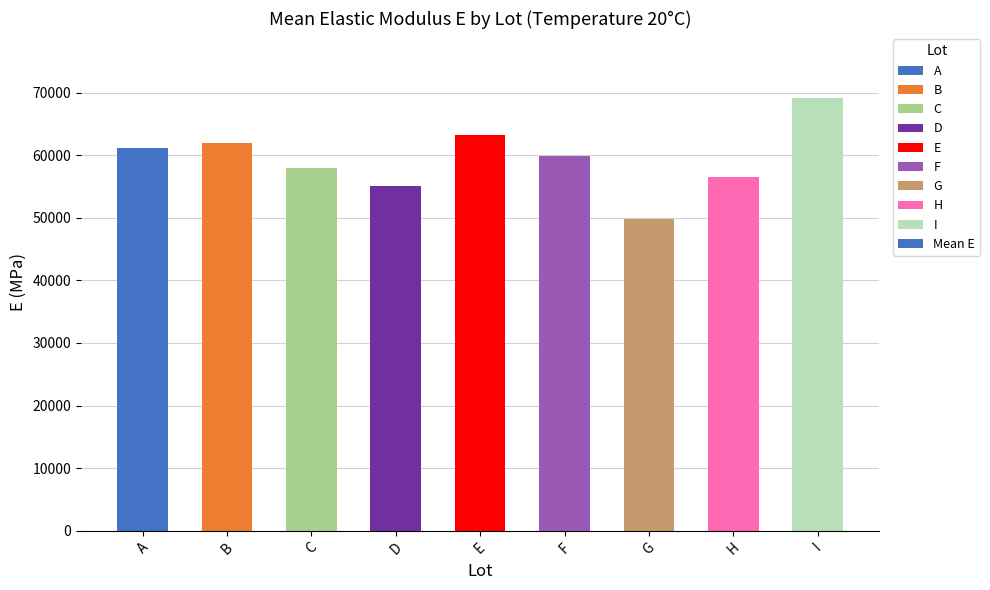

Reading left to right, list all the values displayed in this chart.

61101.7	61910.3	58002.6	55065.4	63250.1	59926.7	49865.4	56482.6	69135.7